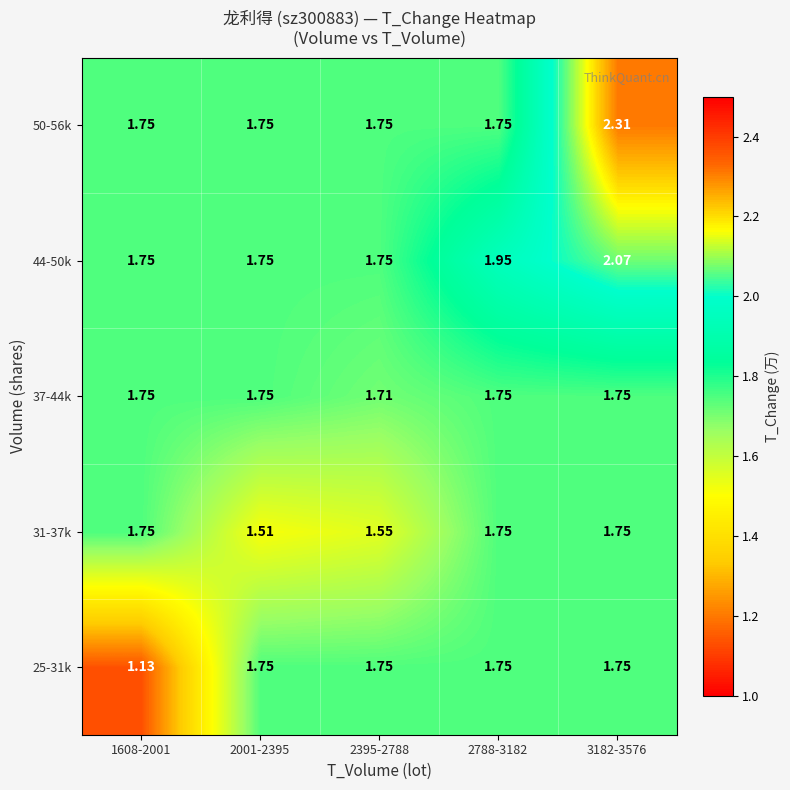

Count the number of data series in this chart.

5